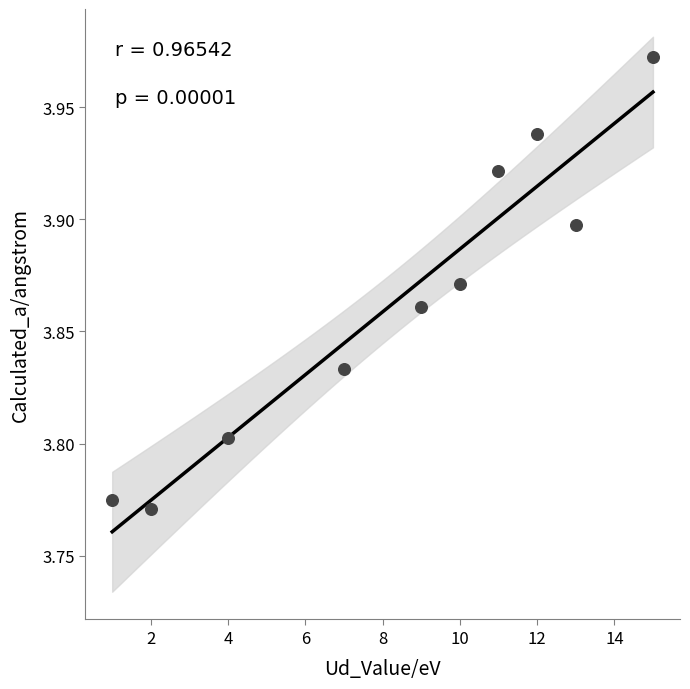

What is the range of X values (max minus min)?

14.0